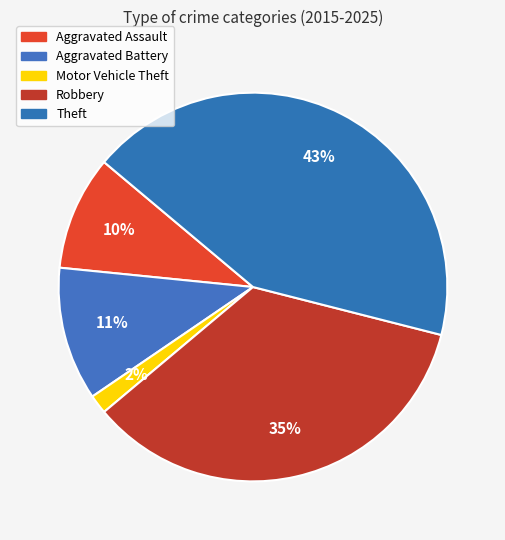

To the nearest percent, what is the average slice percentage?

20%